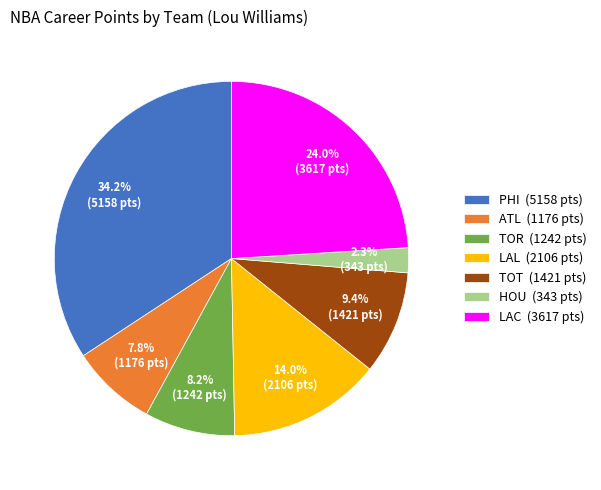

Which has a higher value, PHI (5158 pts) or LAL (2106 pts)?

PHI (5158 pts)